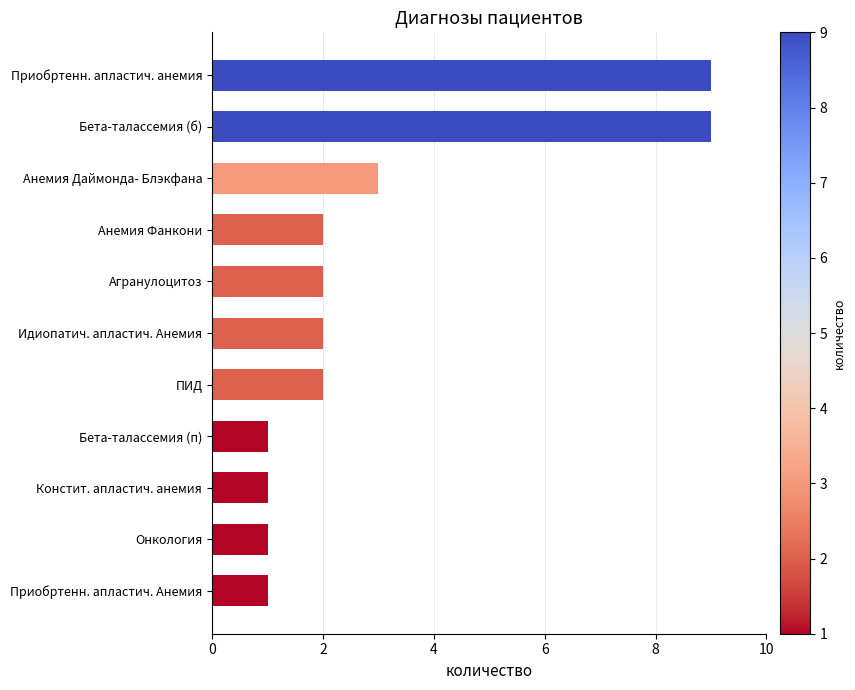

What is the greatest value displayed?

9